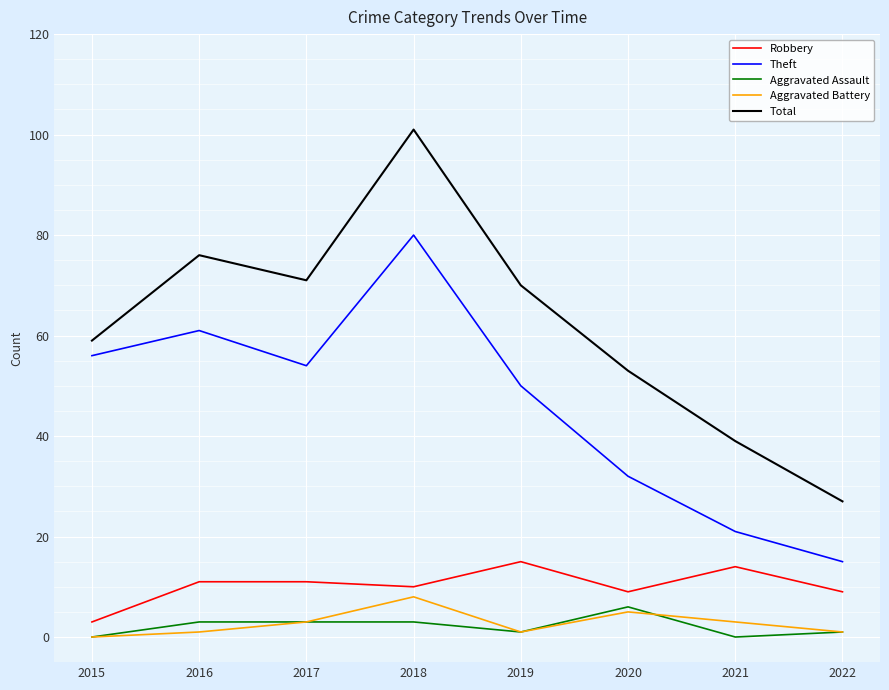

List the series in order of their peak value, highest first.

Total, Theft, Robbery, Aggravated Battery, Aggravated Assault